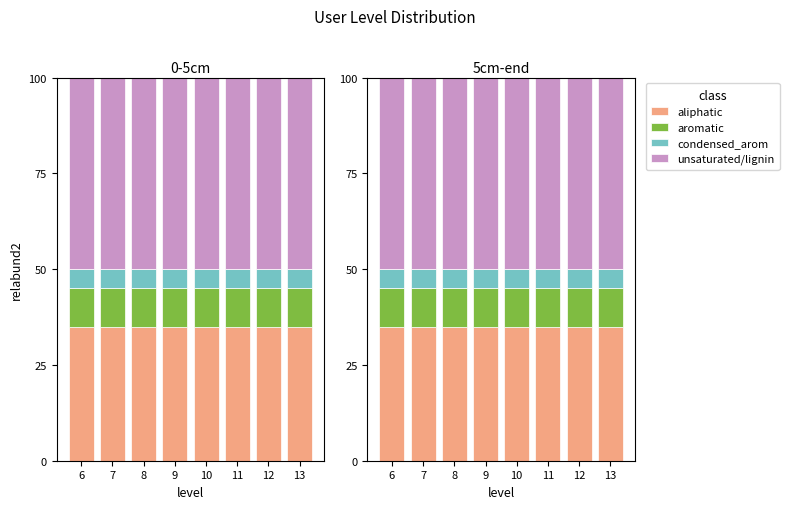

What is the sum of all aliphatic values?

280